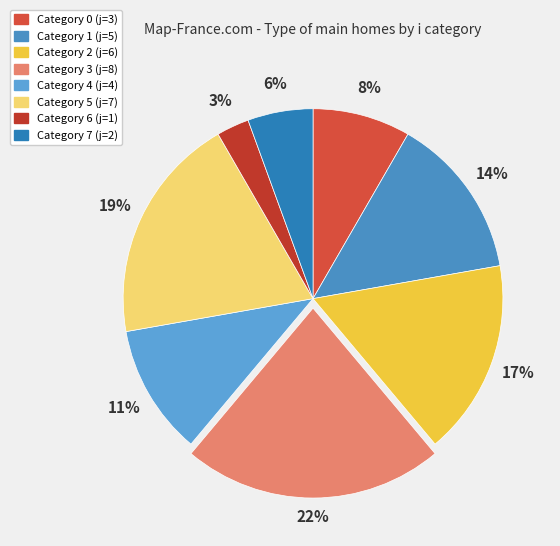

How many segments does this pie chart have?

8